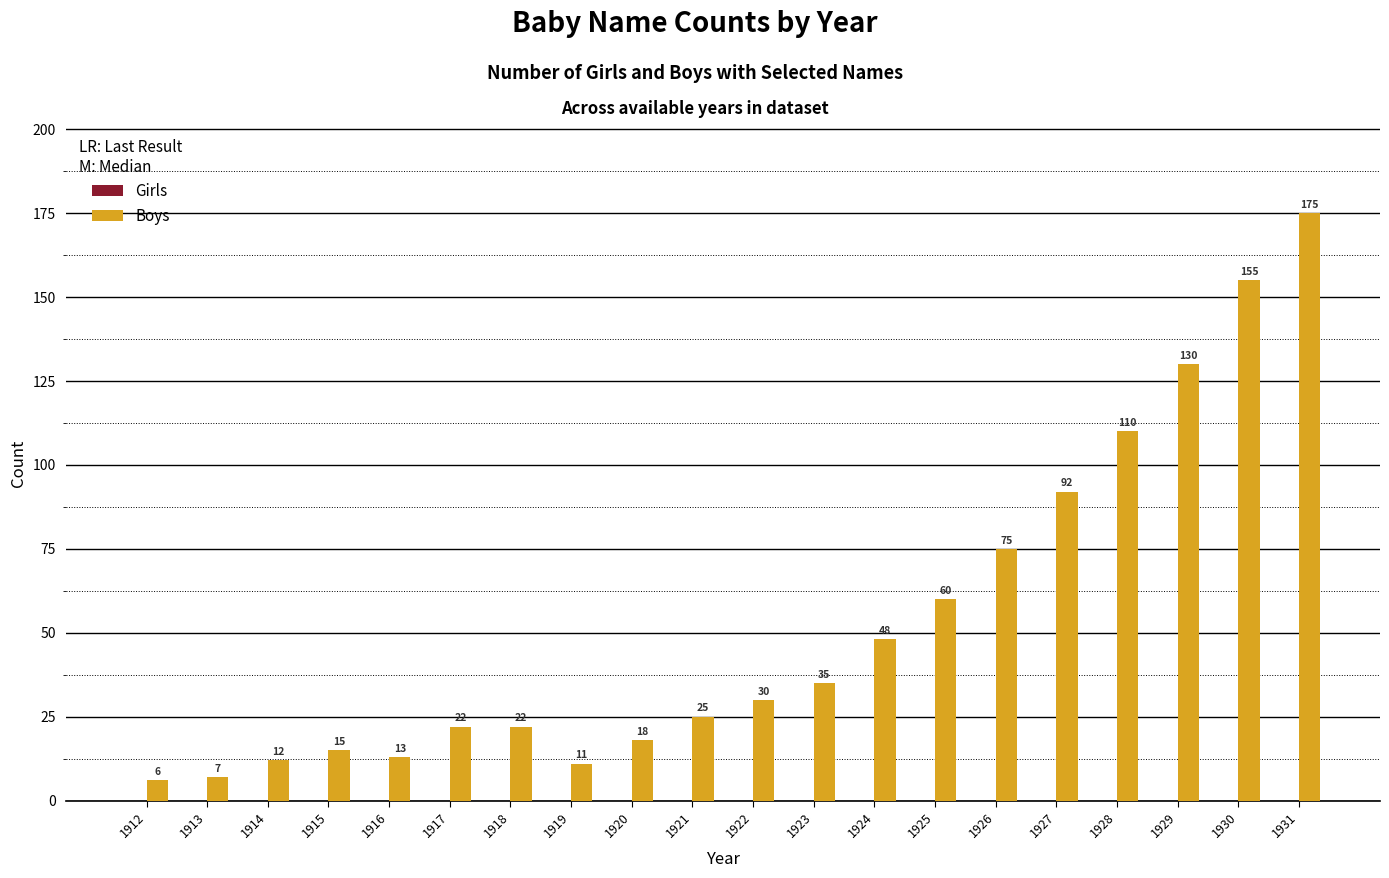

What is the value of the 7th bar from the left?

22